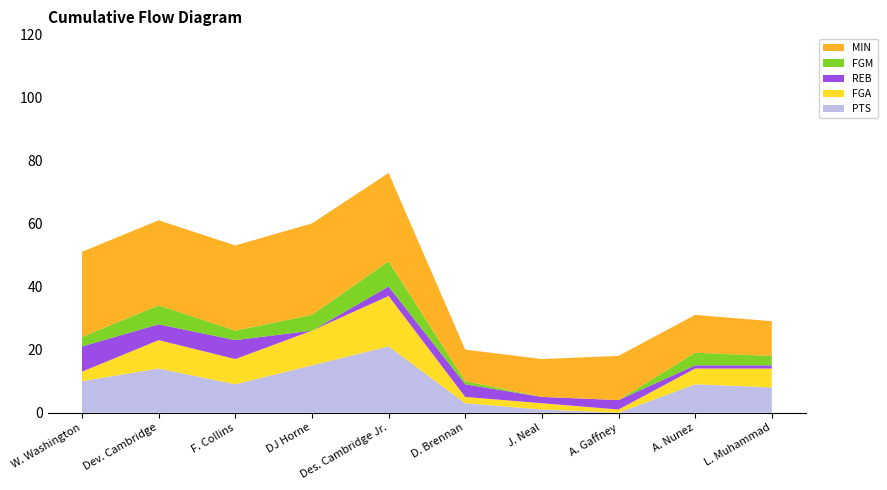

Reading right to left, extract all data points from this chart.

PTS: 8	9	0	1	3	21	15	9	14	10
FGA: 6	5	1	2	2	16	11	8	9	3
REB: 1	1	3	2	4	3	0	6	5	8
FGM: 3	4	0	0	1	8	5	3	6	3
MIN: 11	12	14	12	10	28	29	27	27	27